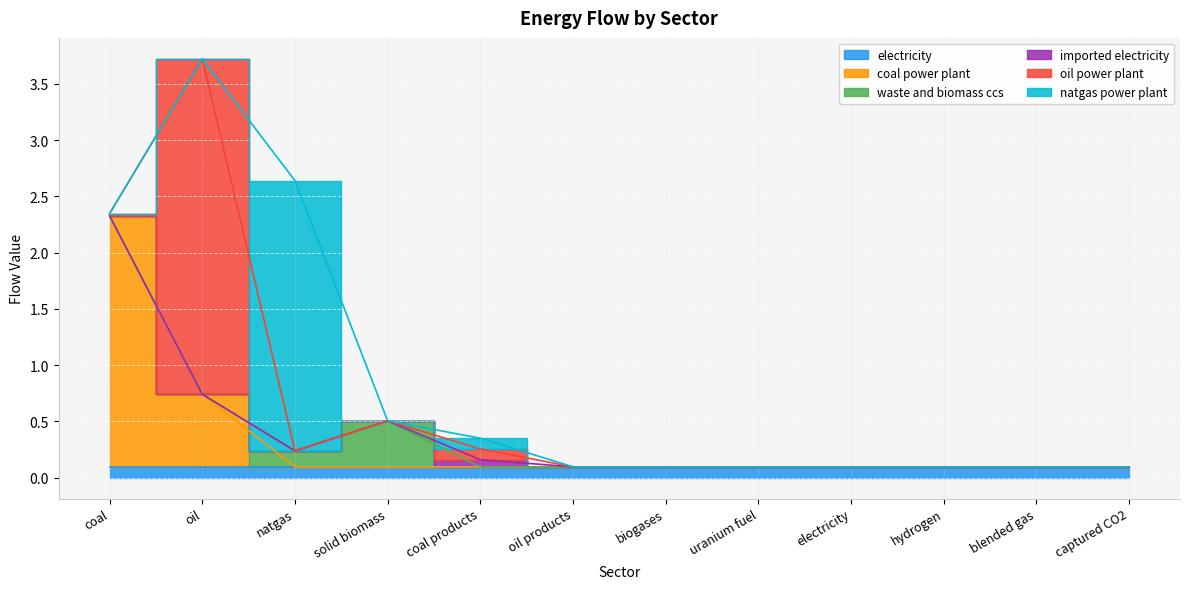

True or false: waste and biomass ccs has more than 1 interior local peaks.

False